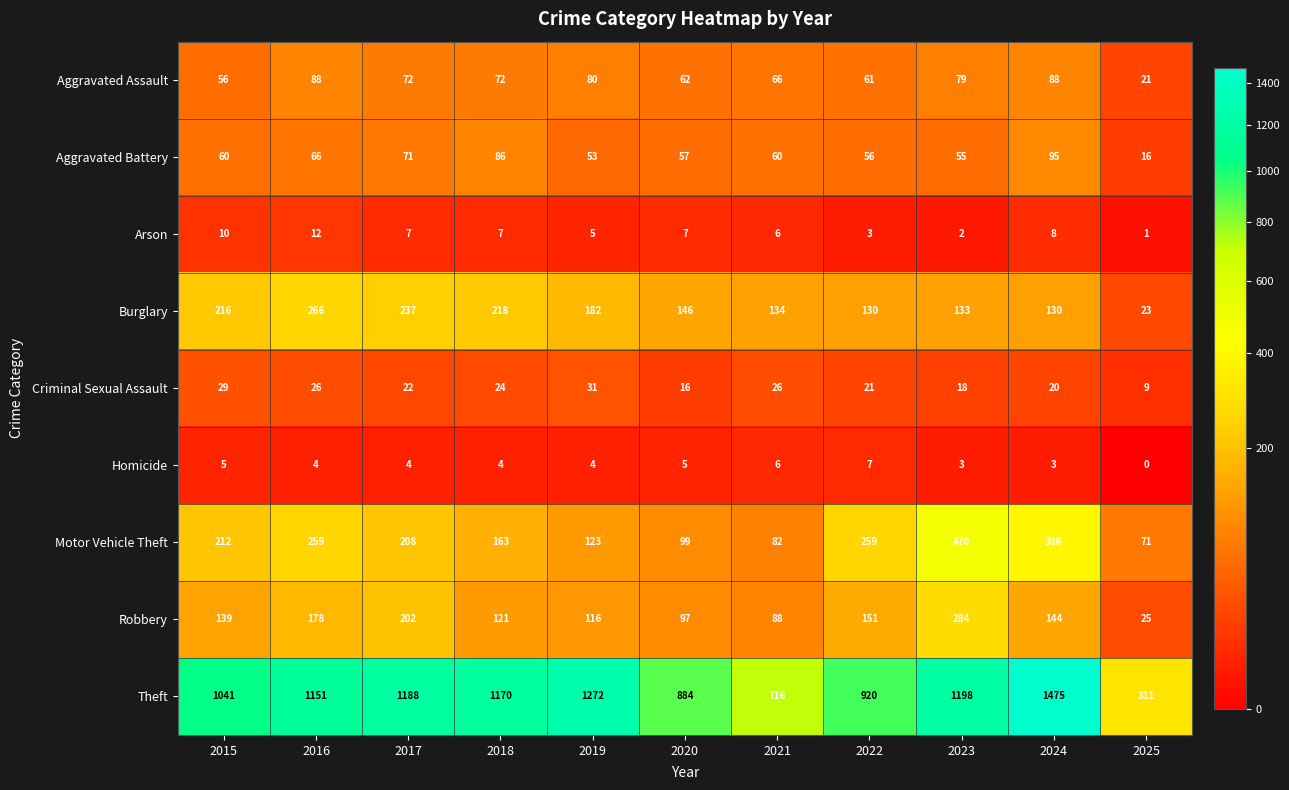

Which category has the highest value across all series?

2024